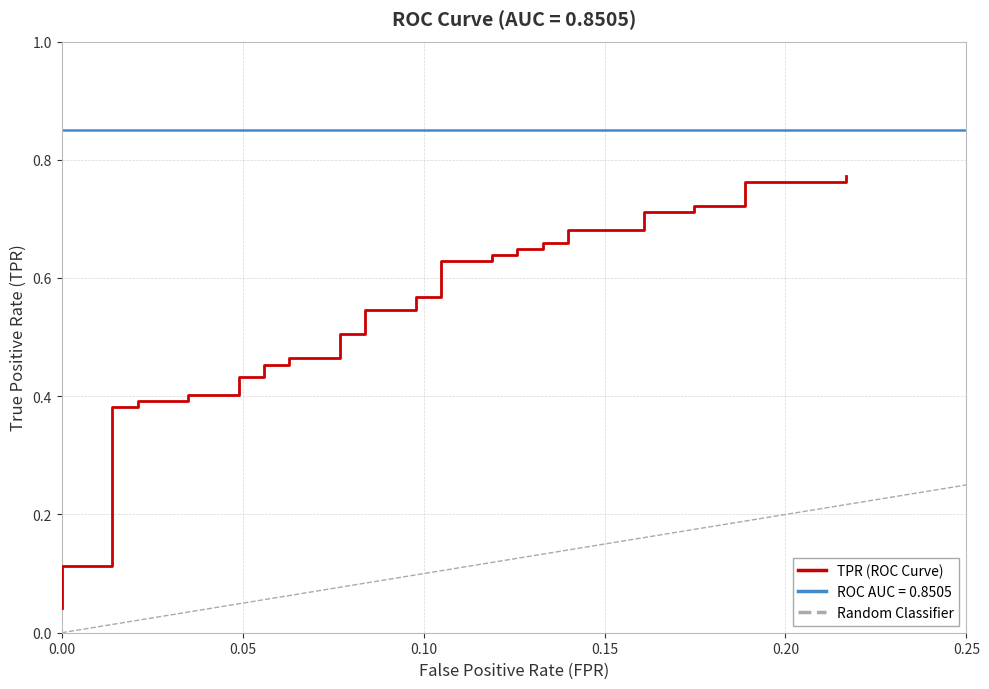

Reading left to right, list all the values displayed in this chart.

0.0	0.1	0.1	0.1	0.1	0.4	0.4	0.4	0.4	0.4	0.4	0.4	0.4	0.5	0.5	0.5	0.5	0.5	0.5	0.5	0.5	0.6	0.6	0.6	0.6	0.6	0.6	0.6	0.6	0.7	0.7	0.7	0.7	0.7	0.7	0.7	0.7	0.8	0.8	0.8